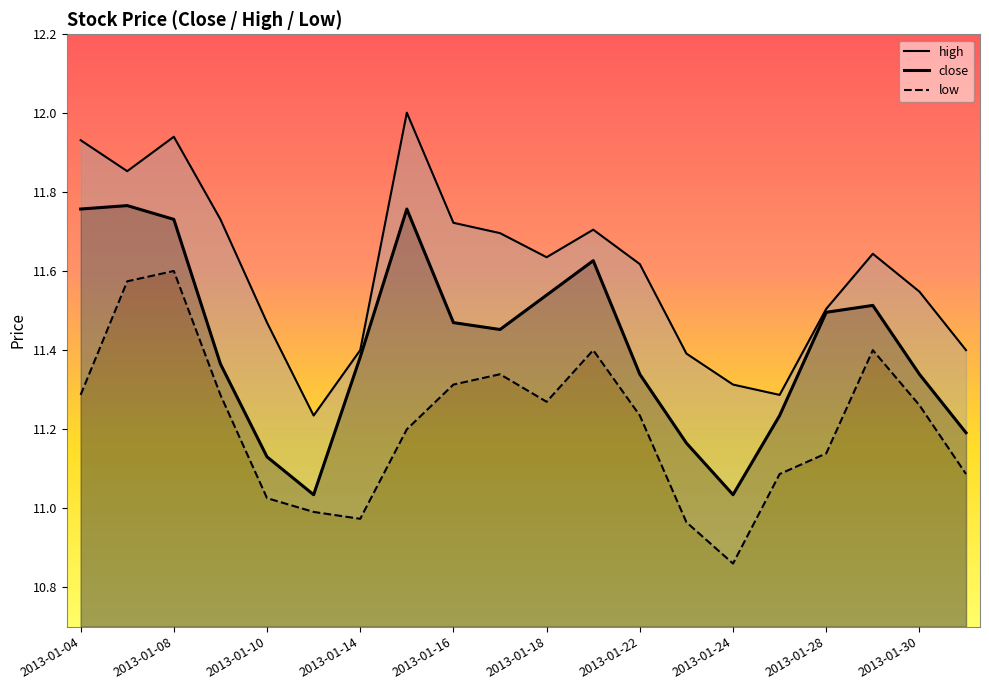

The value of low at 2013-01-16 is 5.6. True or false?

False